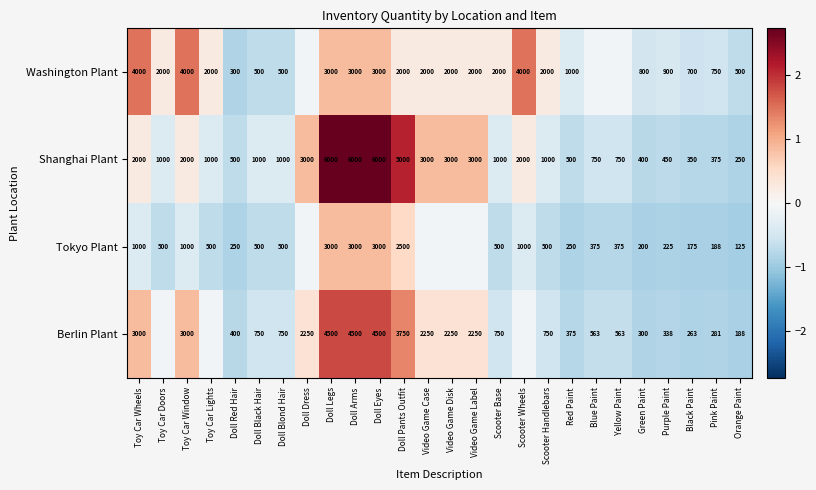

Rank the series at Doll Pants Outfit from highest to lowest value.

Shanghai Plant, Berlin Plant, Tokyo Plant, Washington Plant